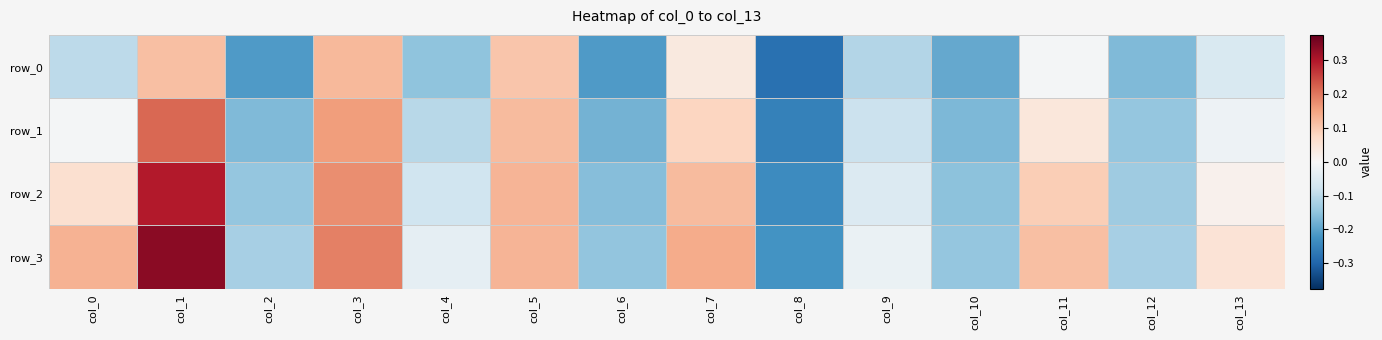

Which series changed the most between col_7 and col_12?

row_3